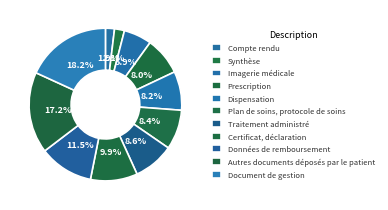

Which slice is the smallest?

Compte rendu